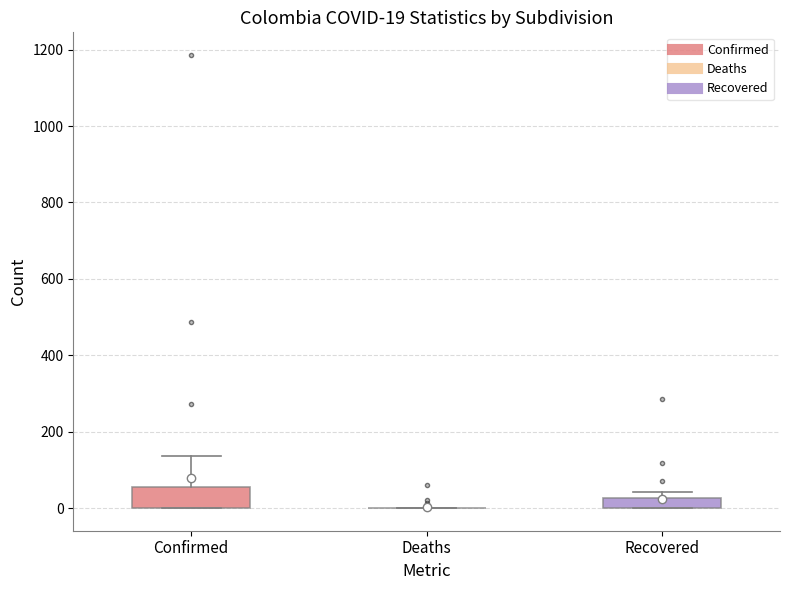

Comparing the boxes themselves (not the whiskers), which one is the tallest?

Confirmed